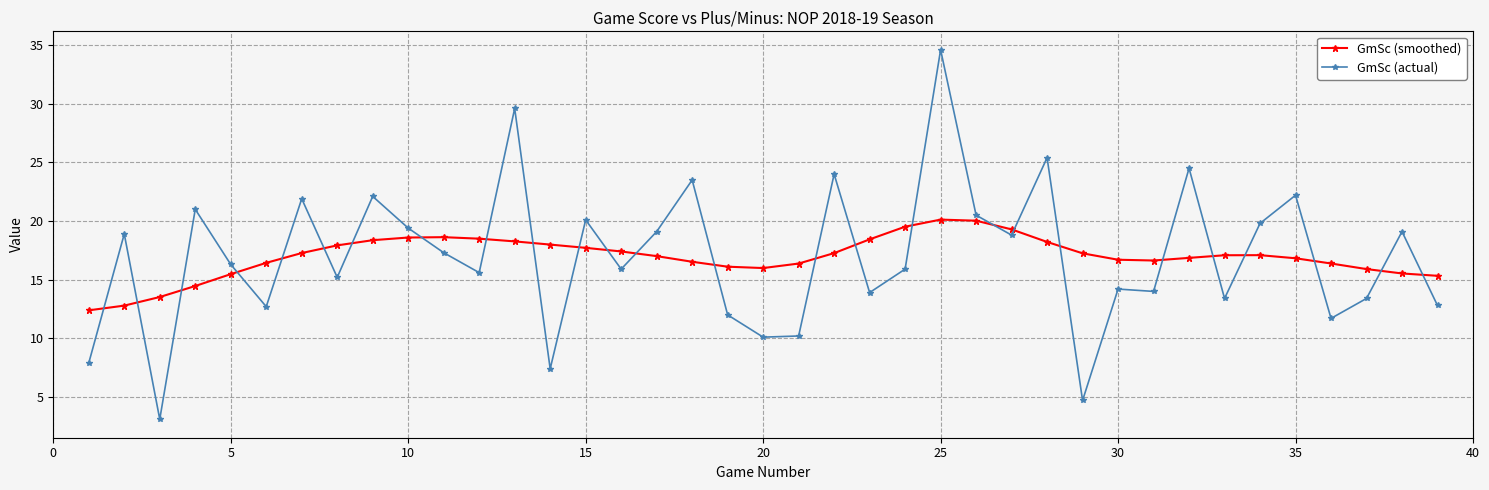

What is the difference between the maximum and minimum values in the GmSc (actual) series?

31.5